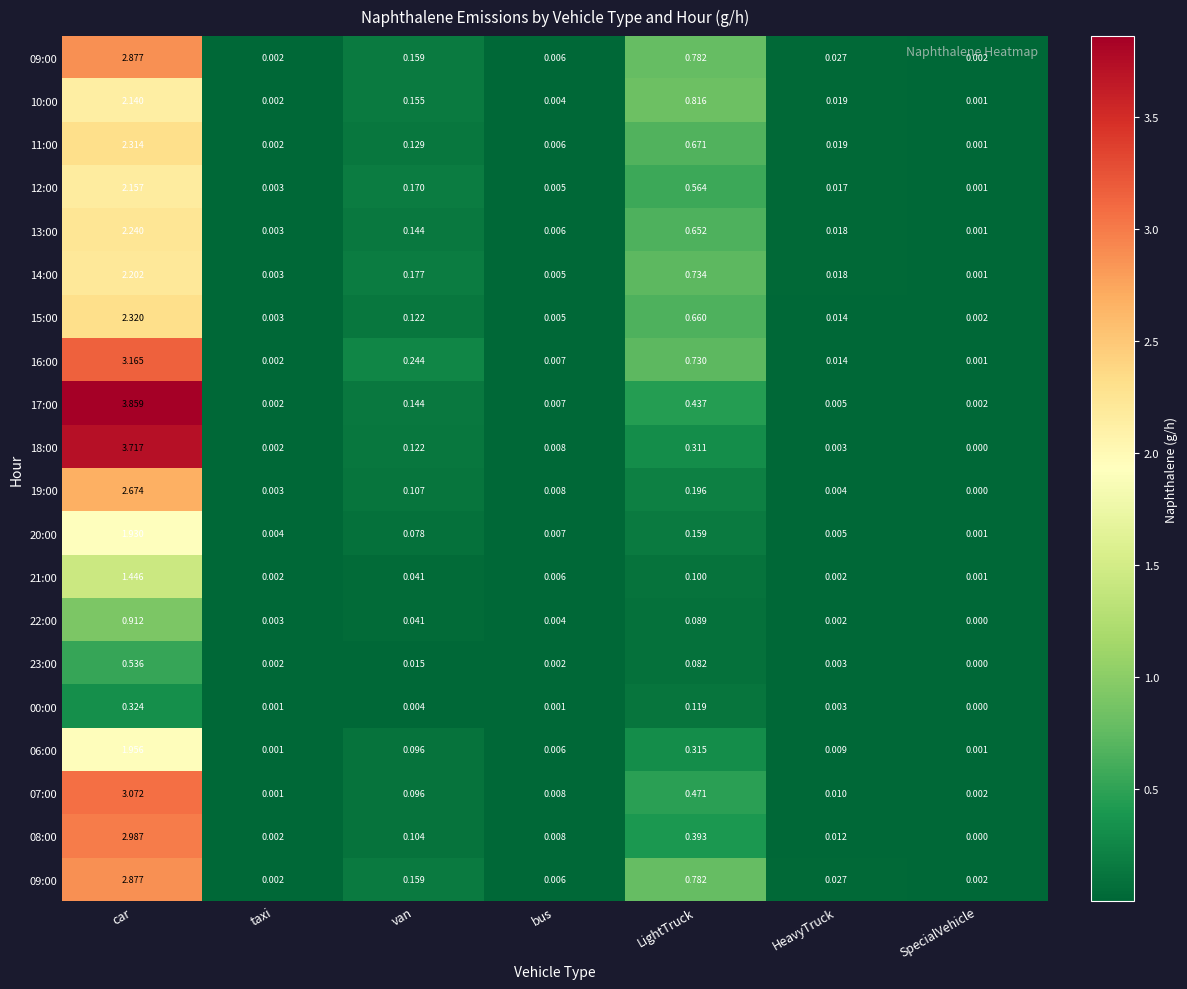

What is the difference between the highest and lowest values at LightTruck?

0.7